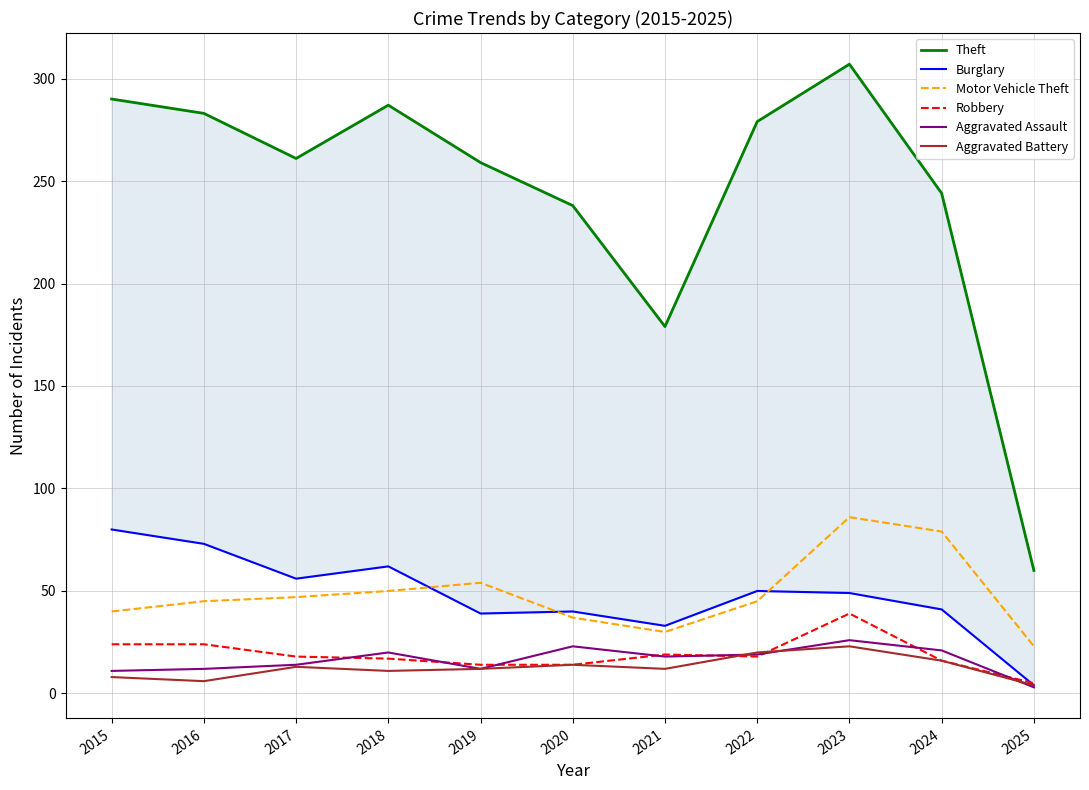

At which category is the sum across all series the highest?

2023